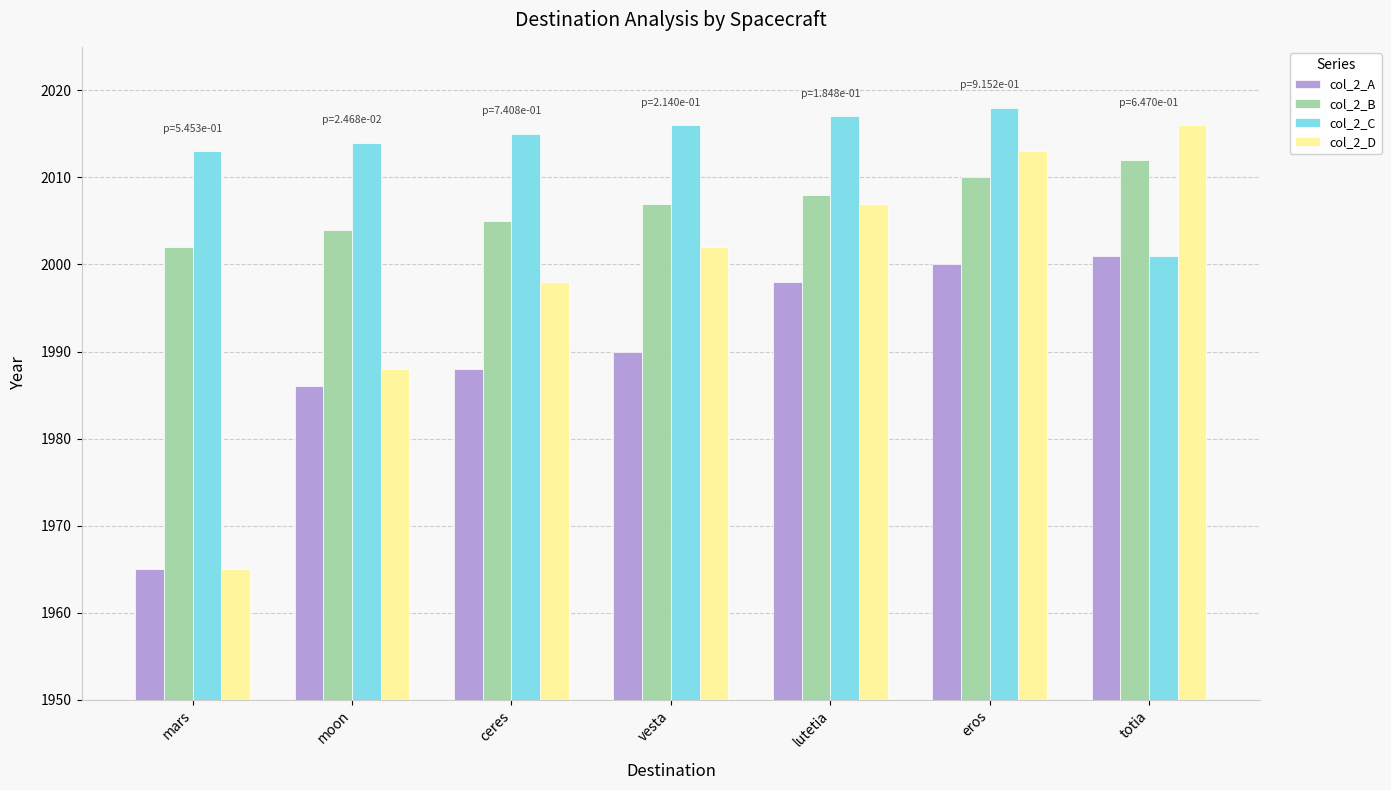

At which category is the sum across all series the highest?

eros